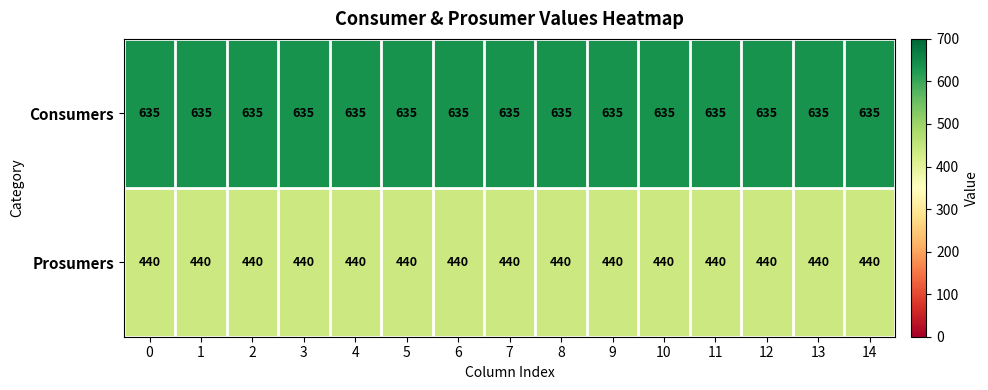

At how many categories does at least one series exceed 578?

15